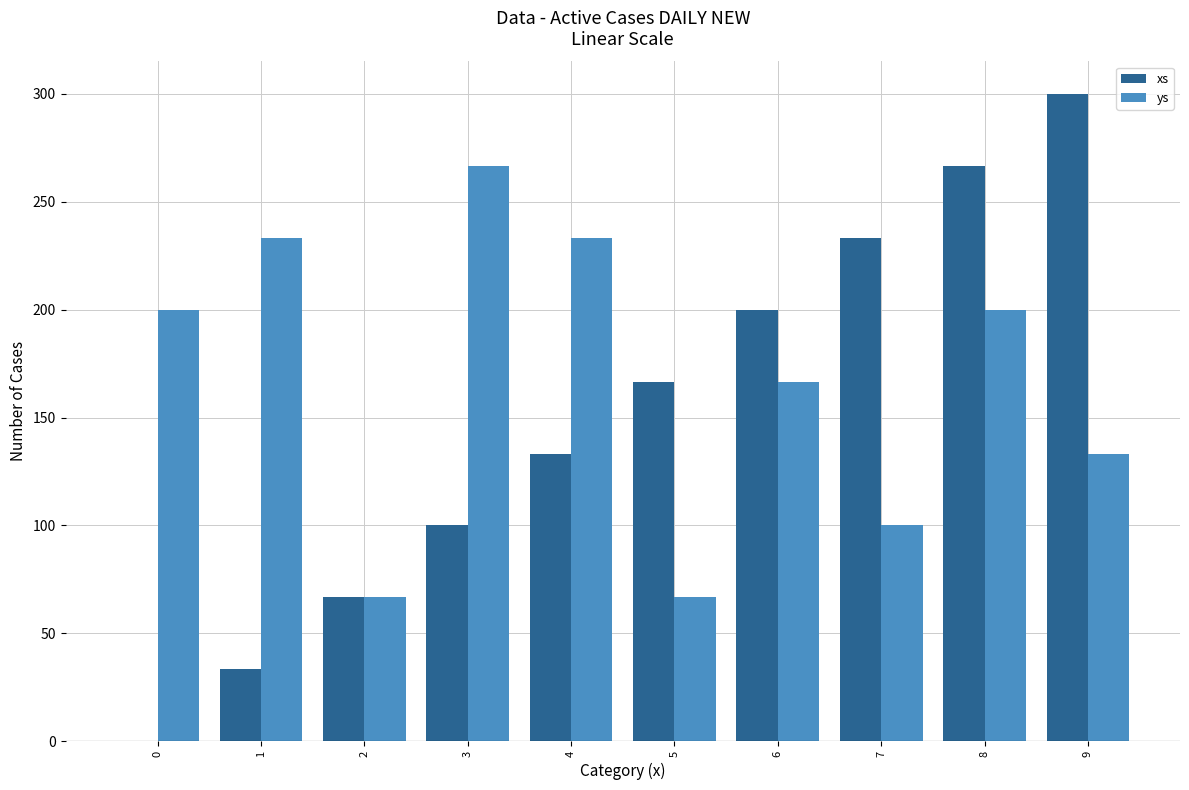

Between 3 and 7, which series saw the biggest shift?

ys